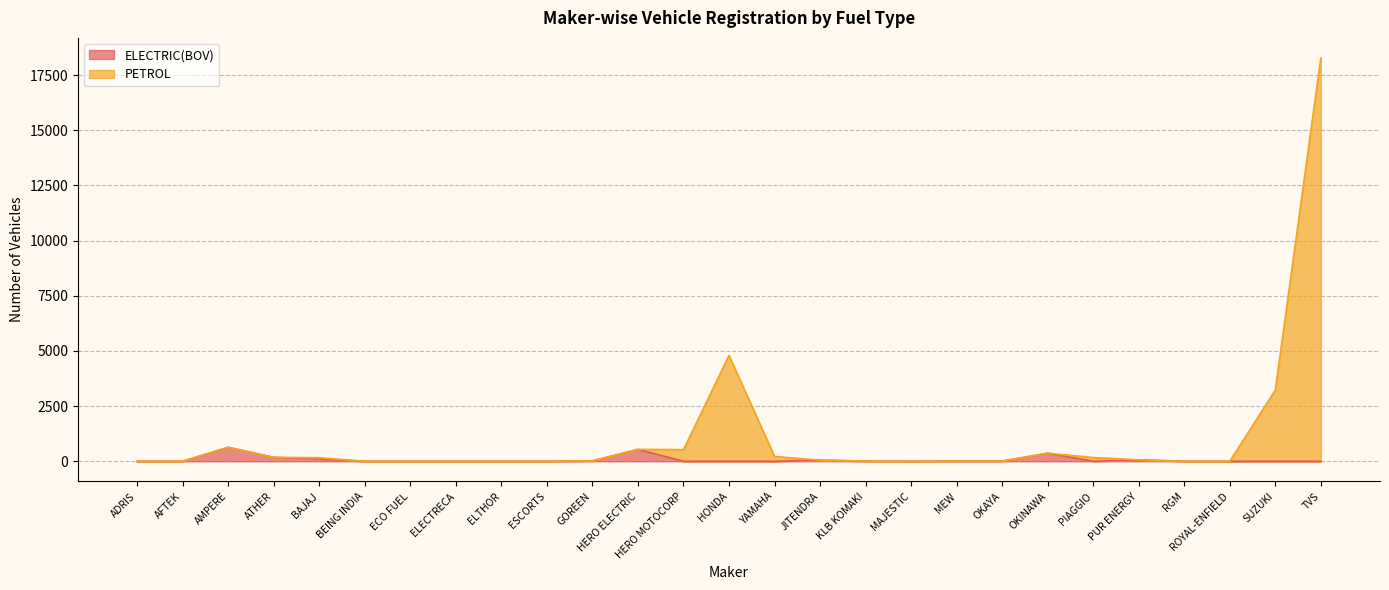

Does the chart have visible grid lines?

Yes